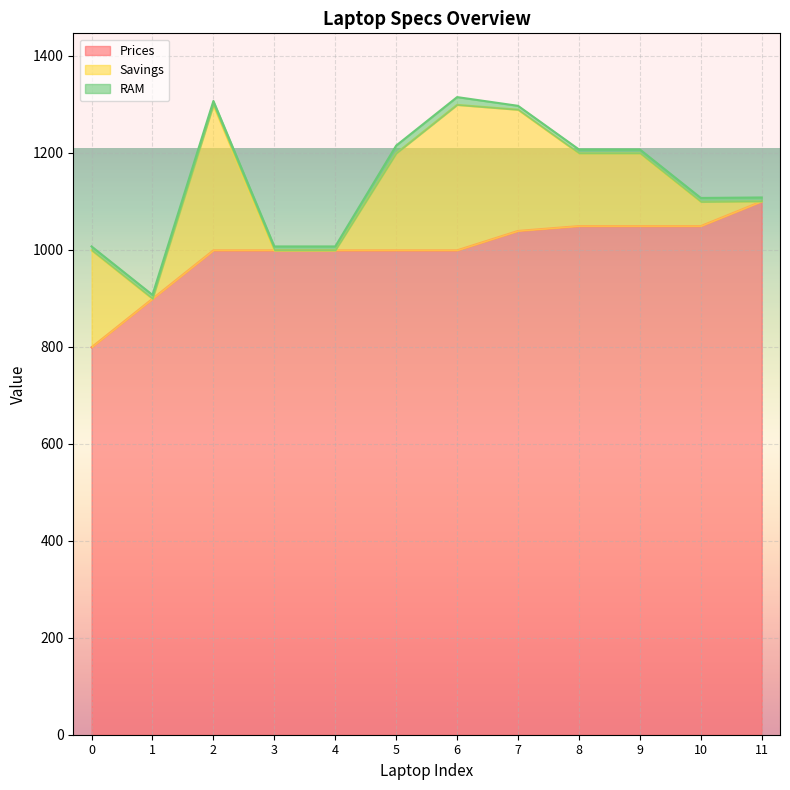

List the series in order of their peak value, highest first.

Prices, Savings, RAM